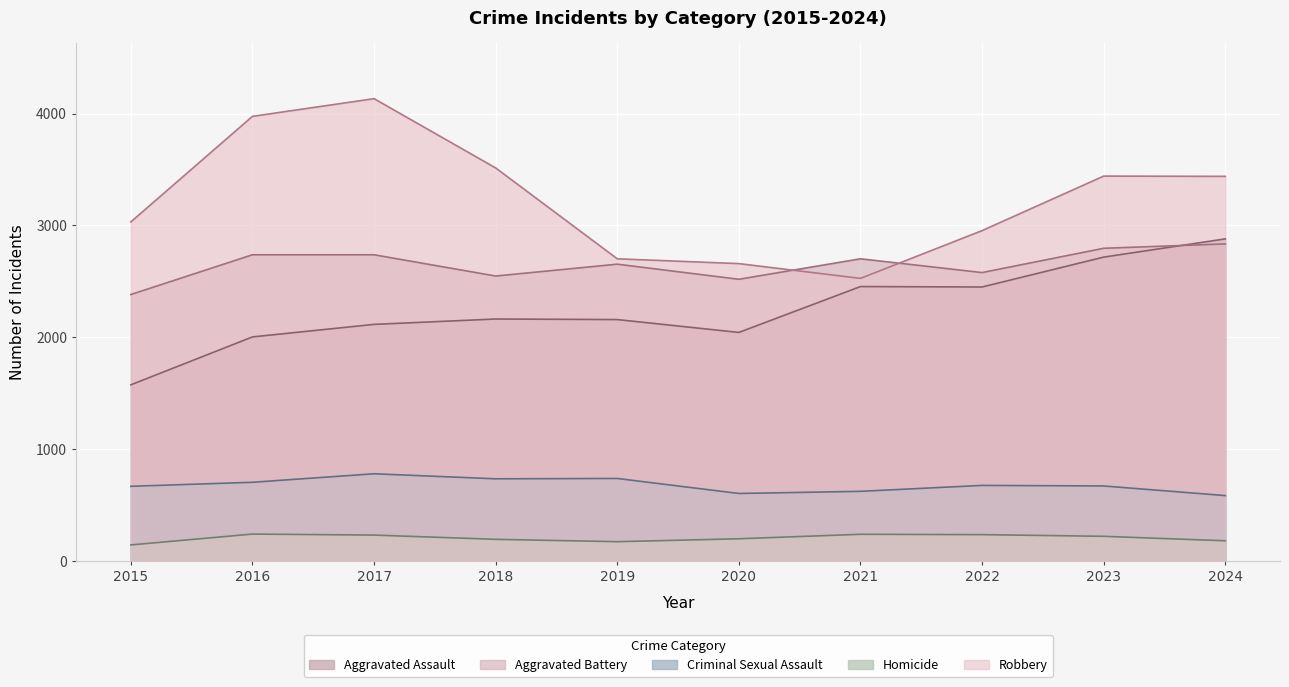

How many lines are shown in the chart?

5